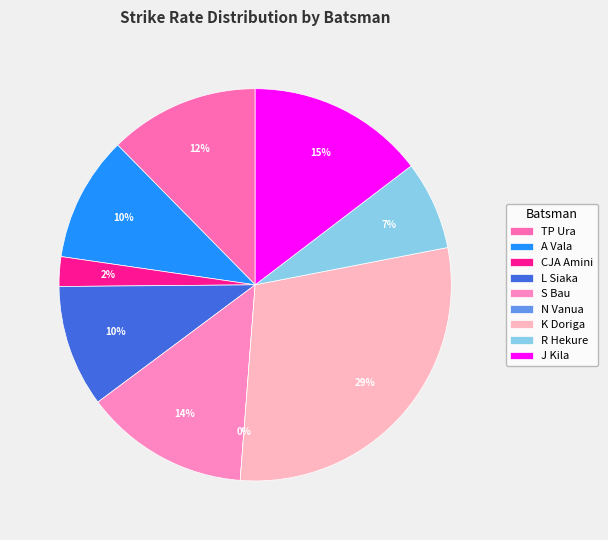

To the nearest percent, what percentage of the pie is L Siaka?

10%